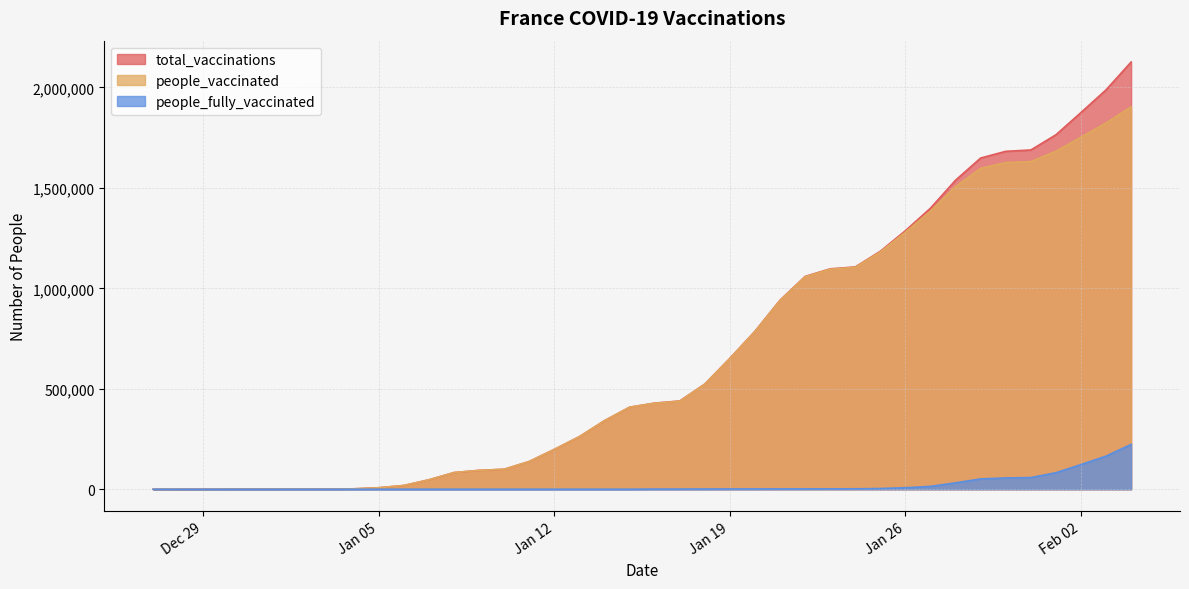

True or false: people_vaccinated and total_vaccinations cross at least once.

False